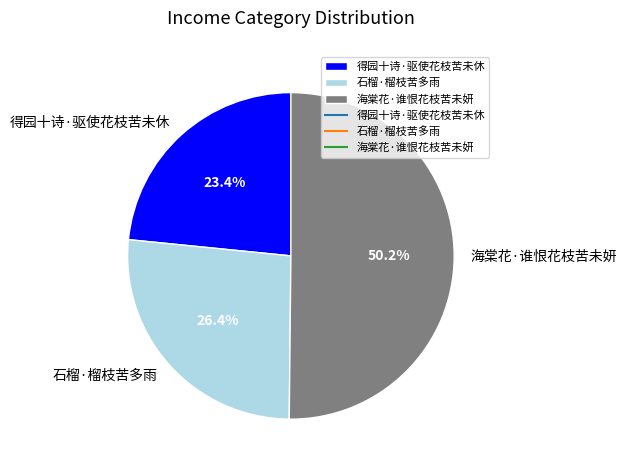

How much of the chart is everything except 得园十诗·驱使花枝苦未休?

76.6%